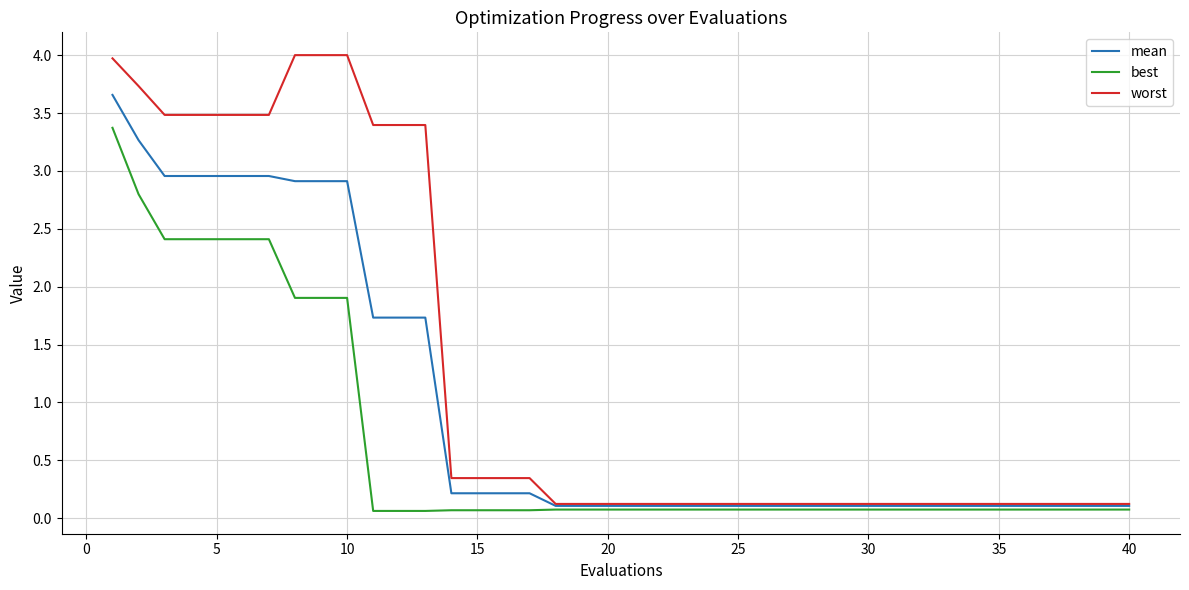

What is the greatest value displayed?

4.0